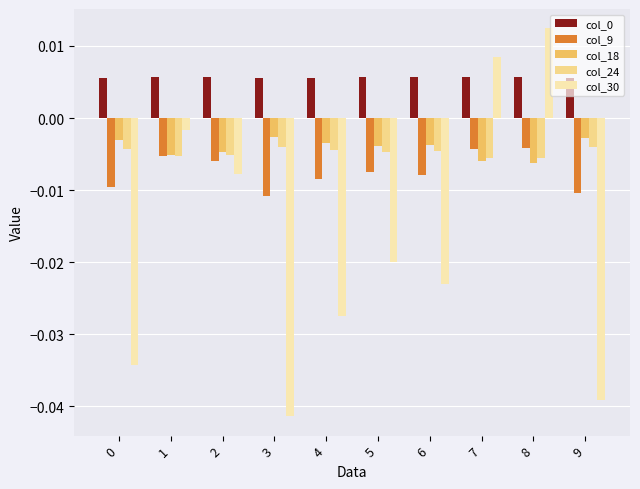

Is the value of col_0 at 8 greater than the value of col_18 at 2?

Yes